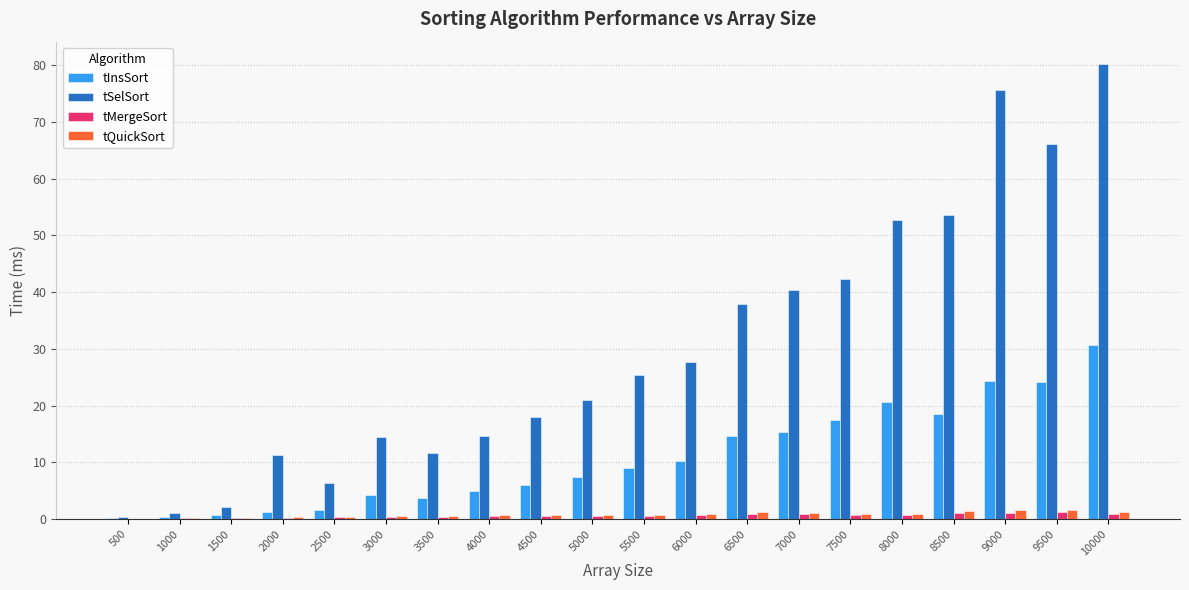

Which series has the largest range (max minus min)?

tSelSort